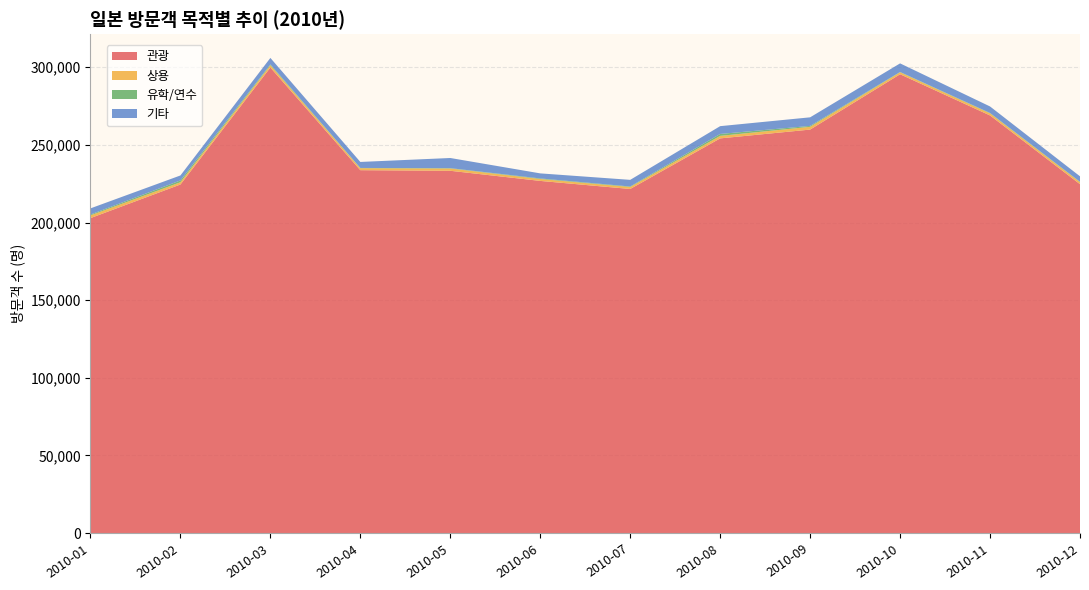

Reading left to right, transcribe all the data shown in this chart.

관광: 202825	224475	299820	233697	233311	226786	221590	254178	259846	295488	268947	224684
상용: 1750	1455	1483	1282	1480	1236	1279	1616	1791	1270	1370	1325
유학/연수: 549	1172	519	154	216	358	323	1238	576	199	231	231
기타: 3971	3197	4180	3868	6538	3257	4273	5022	5526	5528	4188	3505